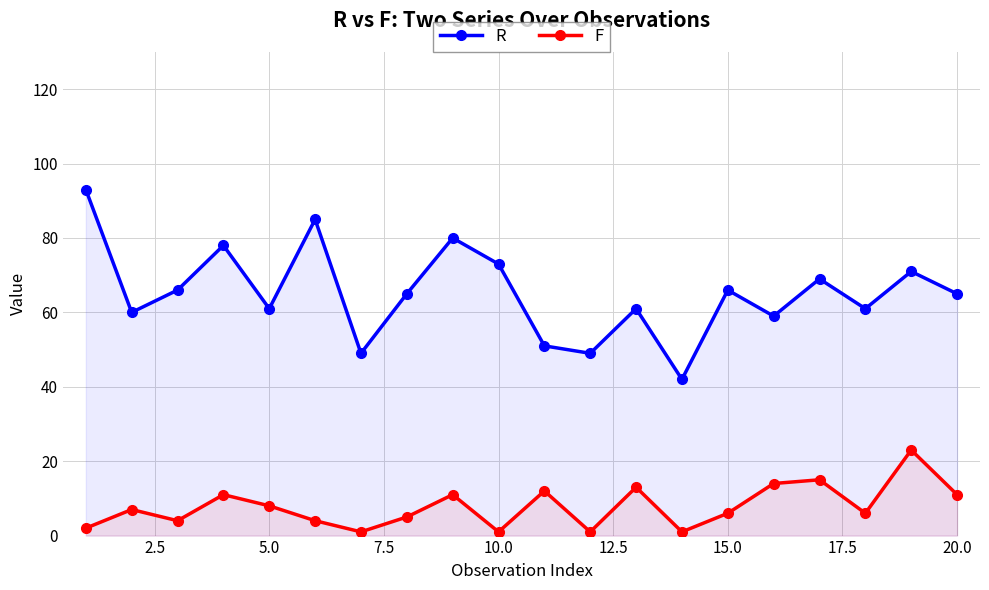

True or false: F and R intersect in this chart.

False